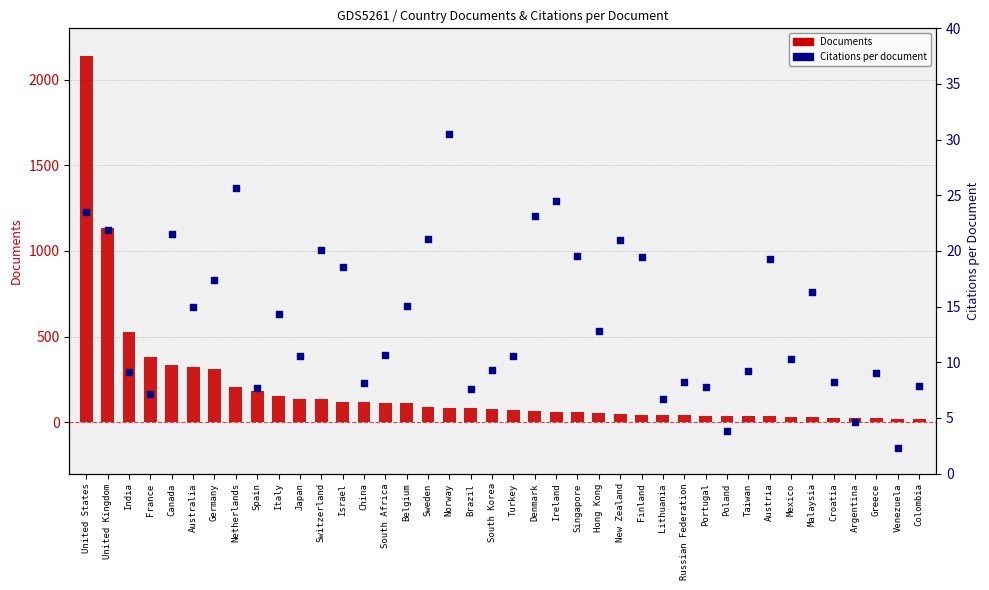

Which series has the largest Y range (max minus min)?

Documents